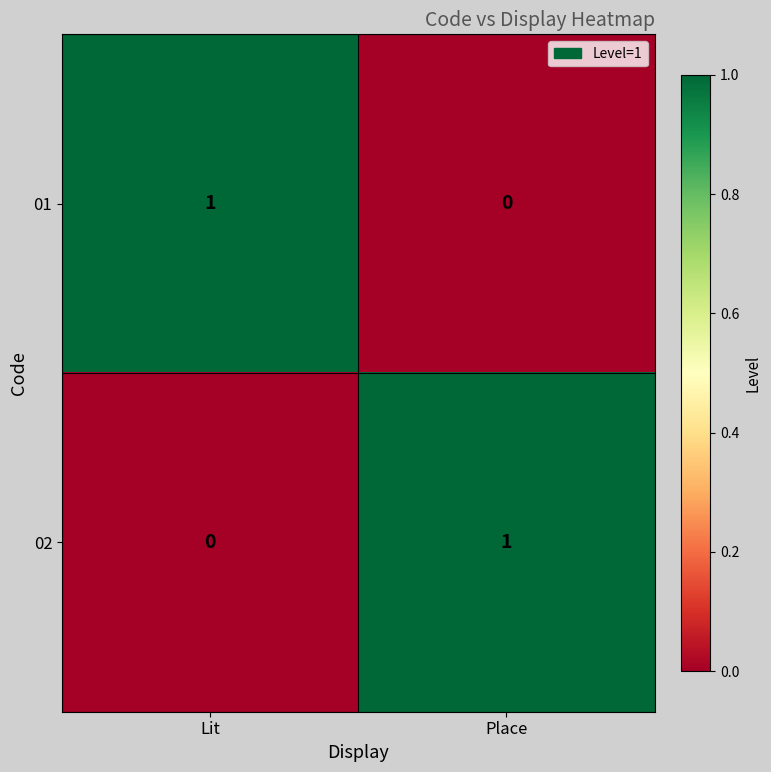

At which label does 01 reach its minimum?

Place